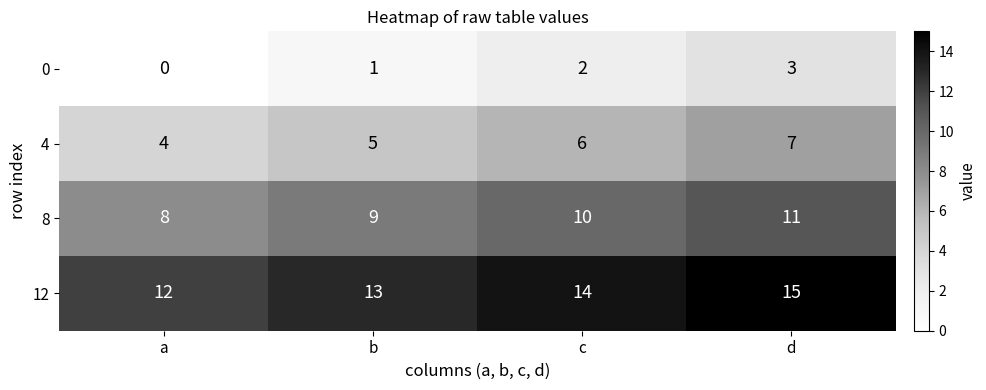

List the series in order of their overall mean, highest first.

12, 8, 4, 0